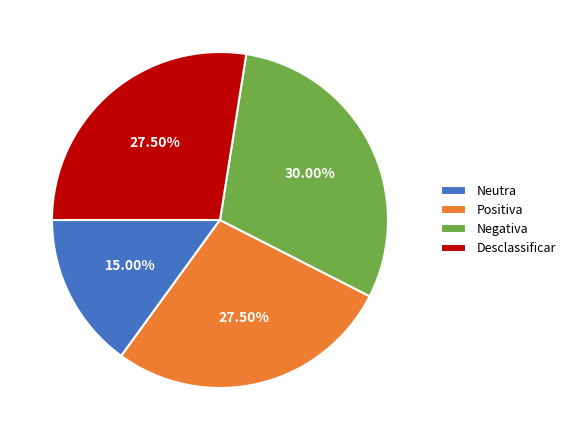

Which category has the smallest portion of the pie?

Neutra